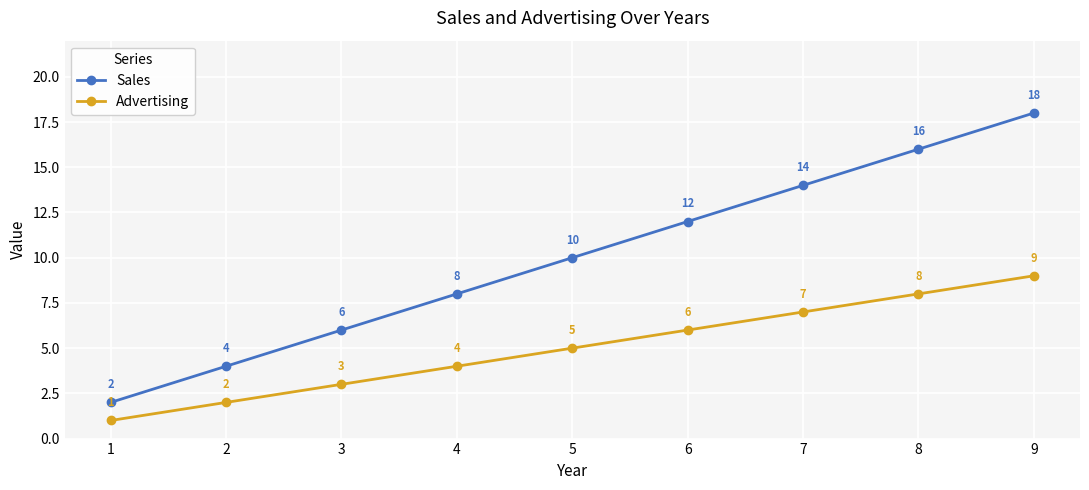

Which label corresponds to the largest value in the chart?

9